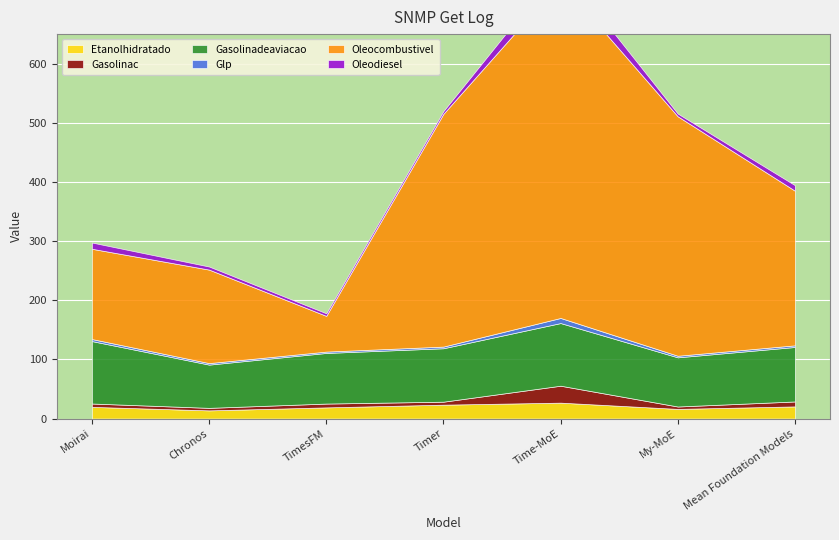

At which category does Gasolinac reach its first local peak?

TimesFM